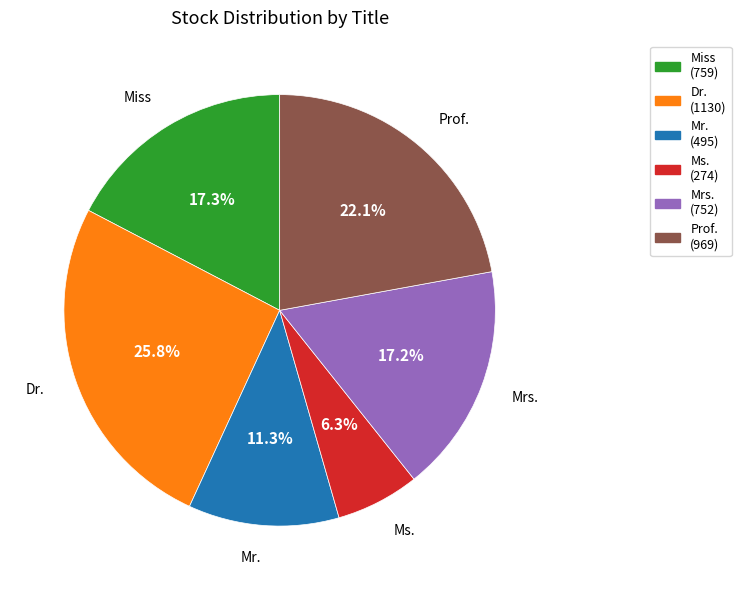

To the nearest percent, what percentage of the pie is Mr.?

11%